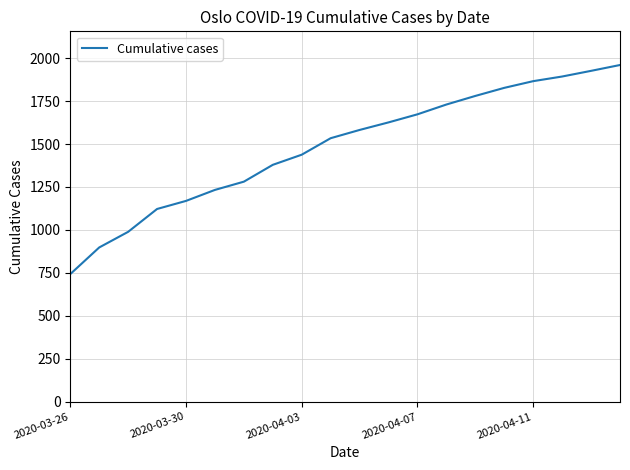

What is the smallest value displayed?

743